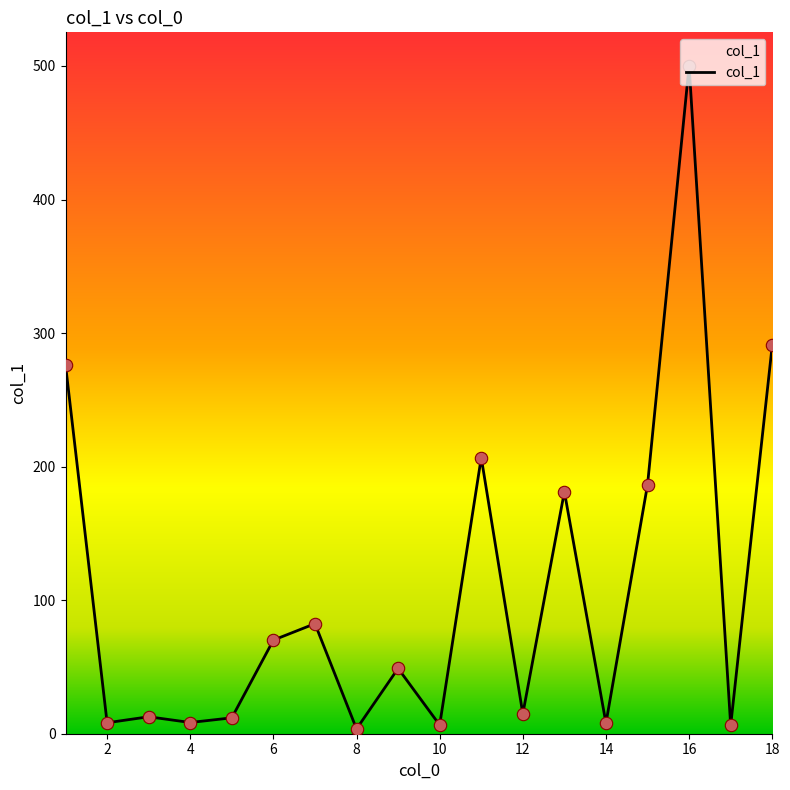

What is the greatest value displayed?

500.2